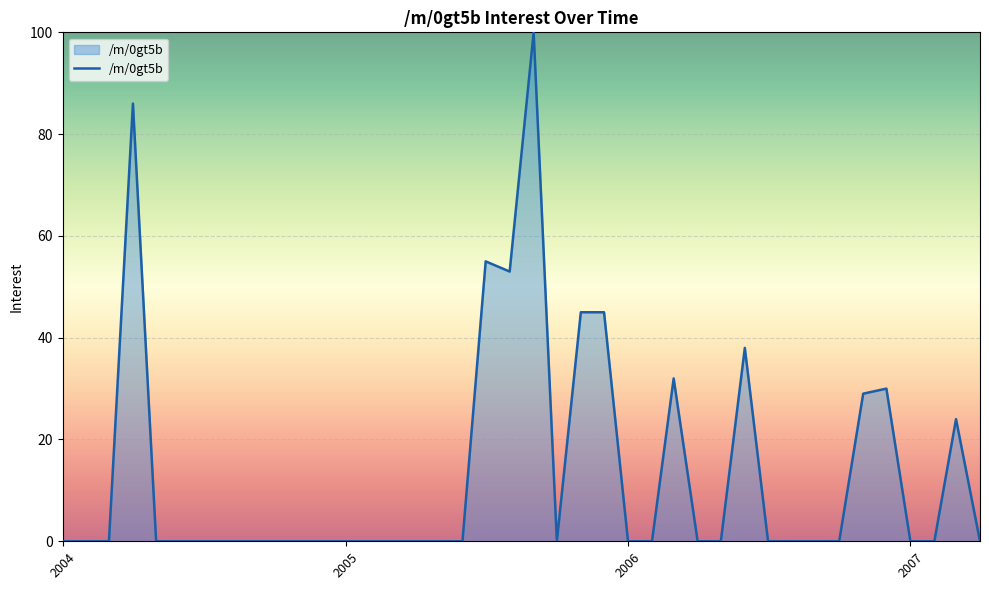

What is the difference between the second highest and minimum values?

86